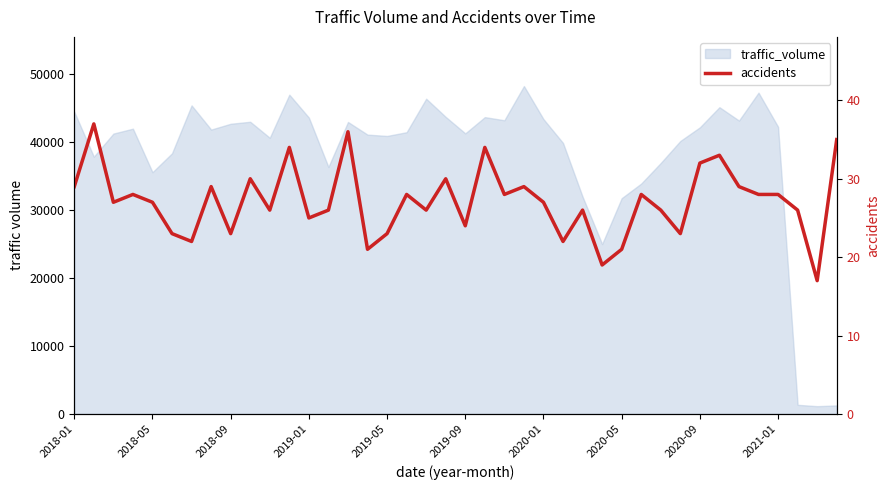

Reading left to right, extract all data points from this chart.

29	37	27	28	27	23	22	29	23	30	26	34	25	26	36	21	23	28	26	30	24	34	28	29	27	22	26	19	21	28	26	23	32	33	29	28	28	26	17	35